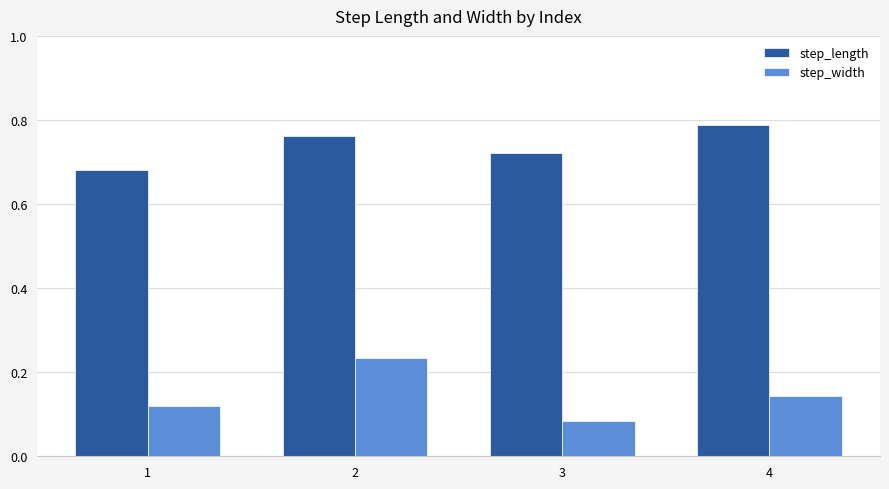

At which category does the chart reach its peak across all series?

4